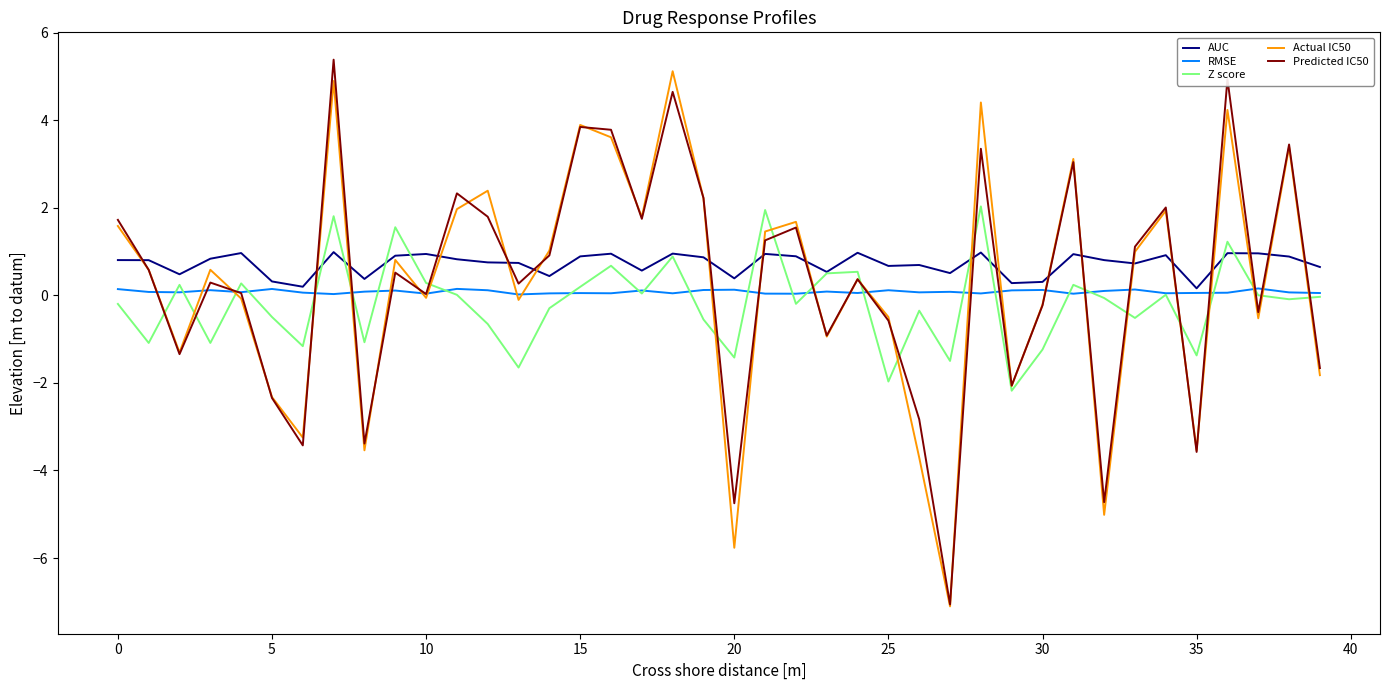

How many intersections are there between Predicted IC50 and AUC?

19